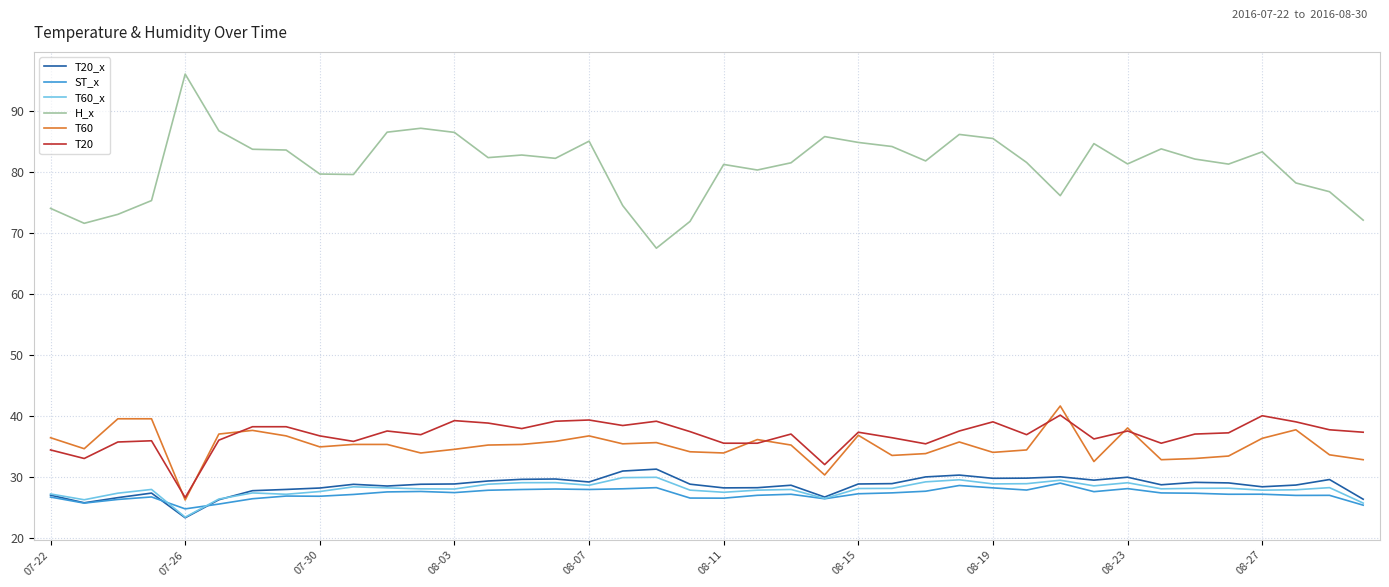

What are all the series names shown in the legend?

T20_x, ST_x, T60_x, H_x, T60, T20